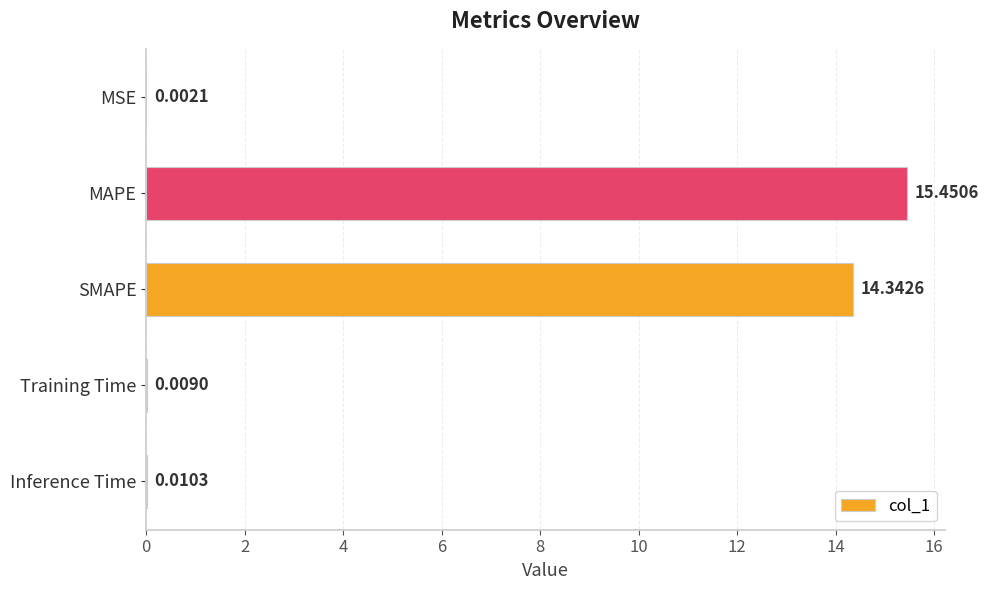

Where is the data nearest to the value 7?

Inference Time